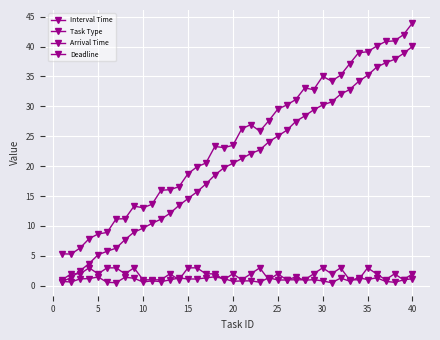

How many data points does each series have?

40